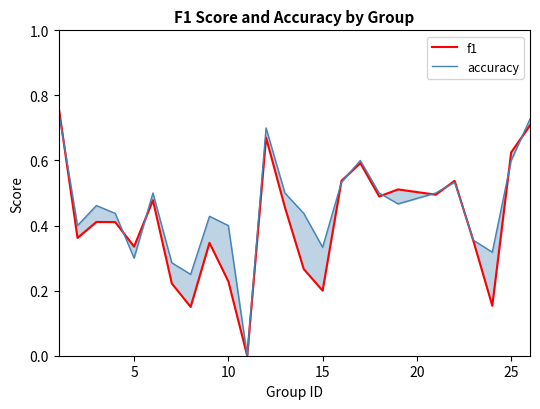

What is the difference between the maximum and minimum values in the accuracy series?

0.8